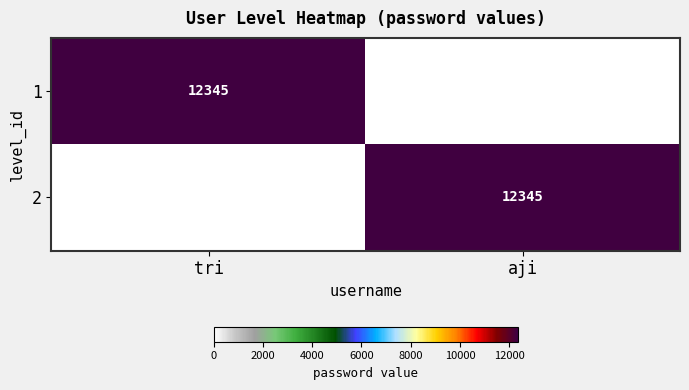

At which category does the chart reach its peak across all series?

tri